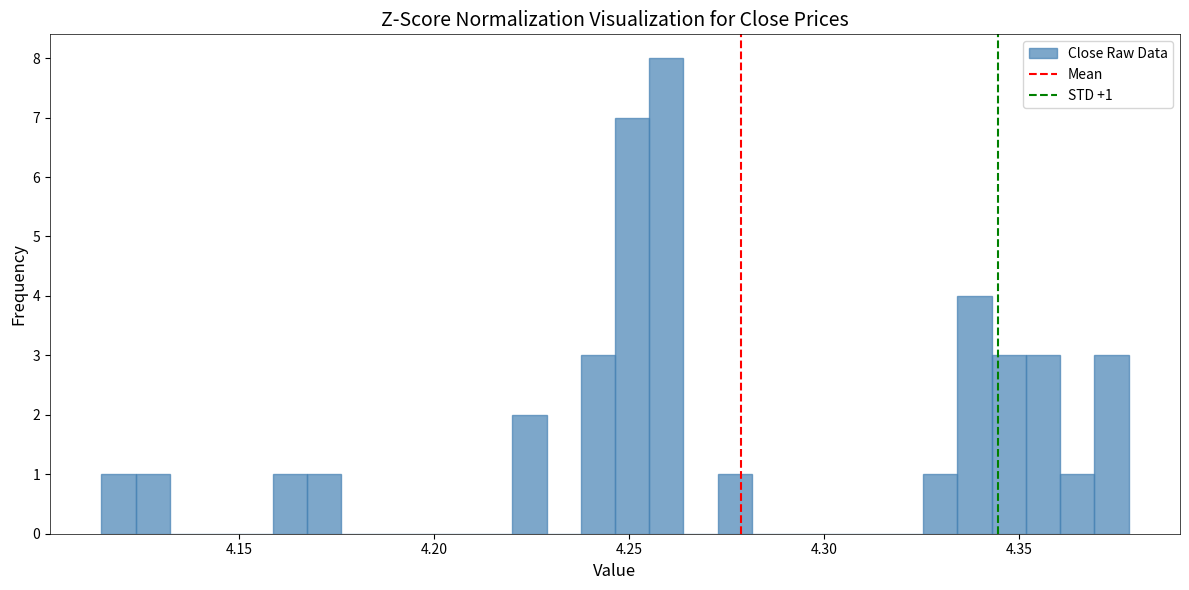

Read against the x-axis, roughly where is the centre of the tallest bar?

4.260